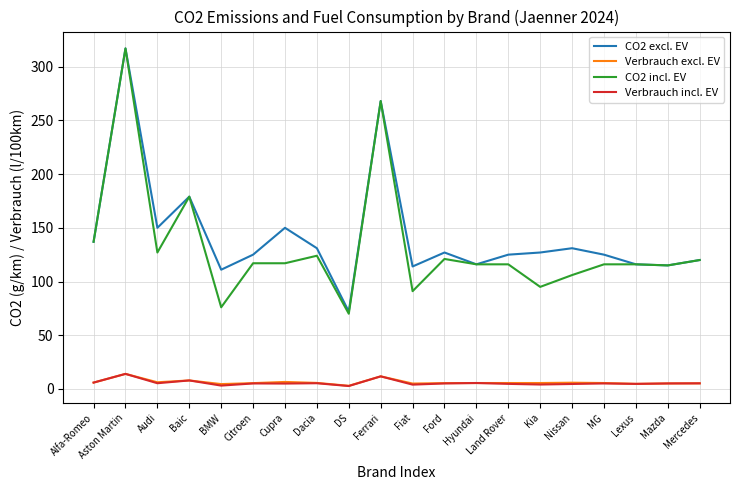

At which label does CO2 excl. EV reach its peak?

Aston Martin